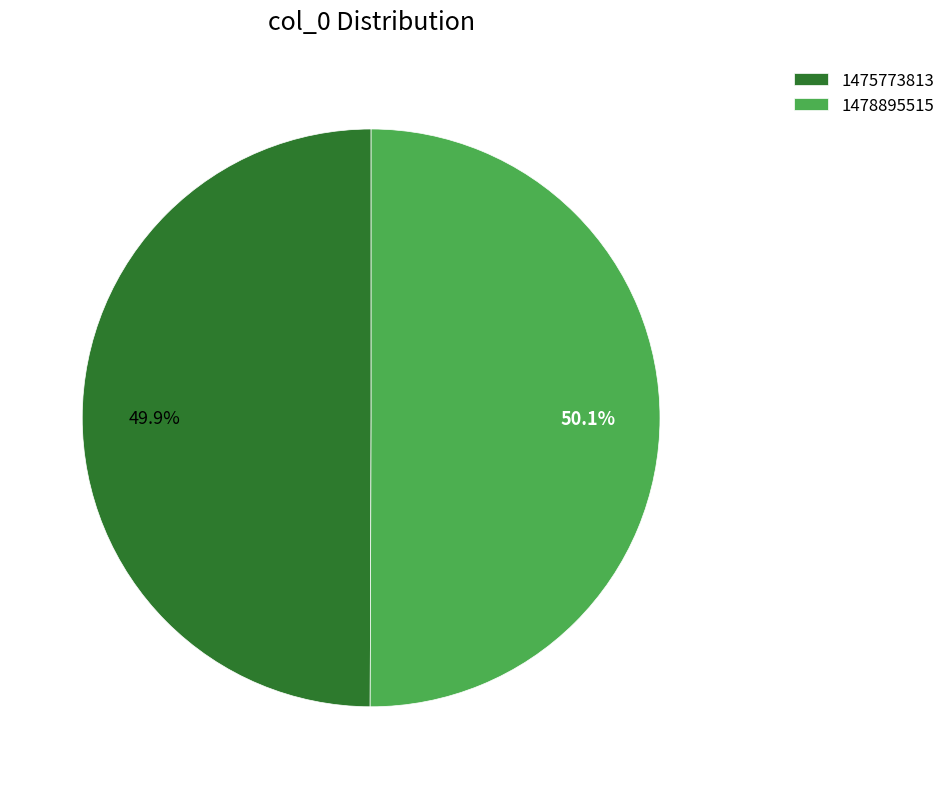

To the nearest percent, what is the average slice percentage?

50%